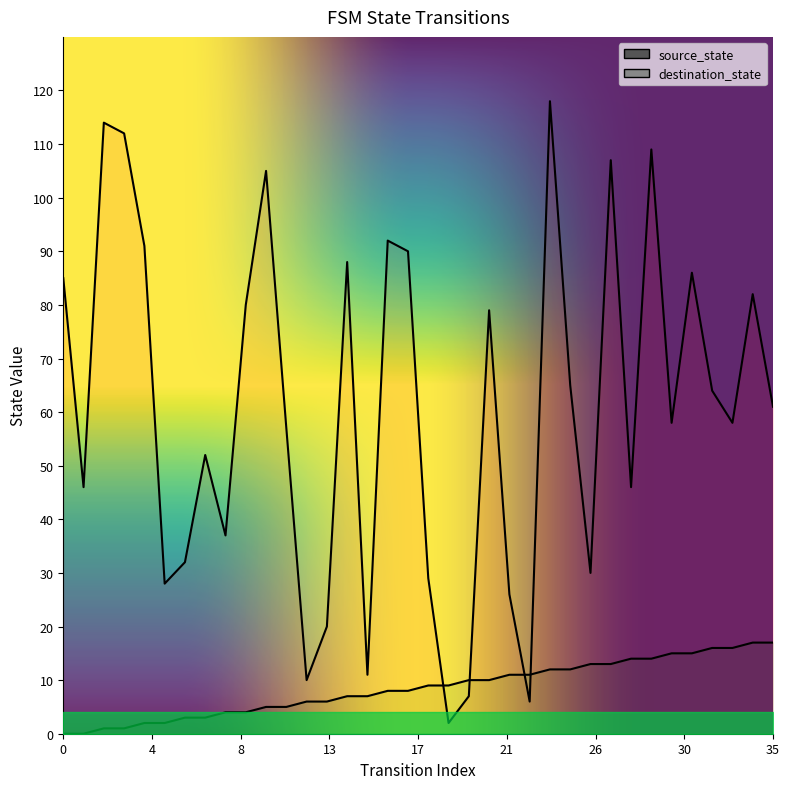

What is the value of the source_state point at the 28th from the left?

13